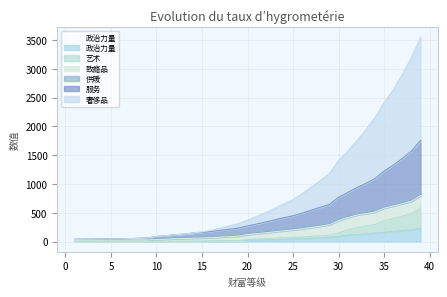

How many data points in 艺术 are above 35?

19